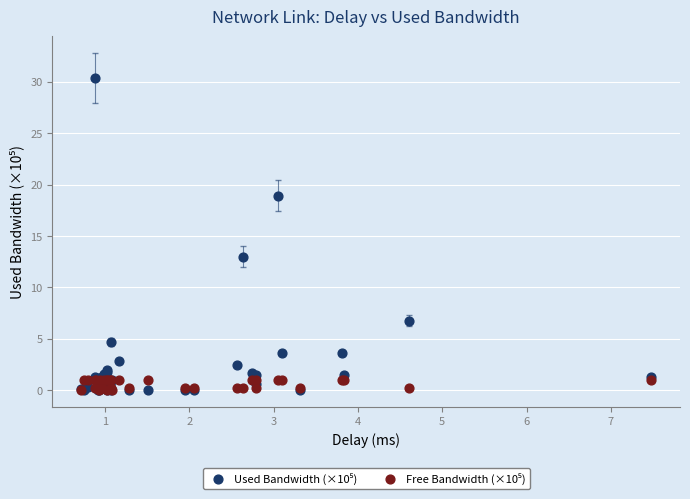

Across all series, what Y value is closest to 15?

13.0